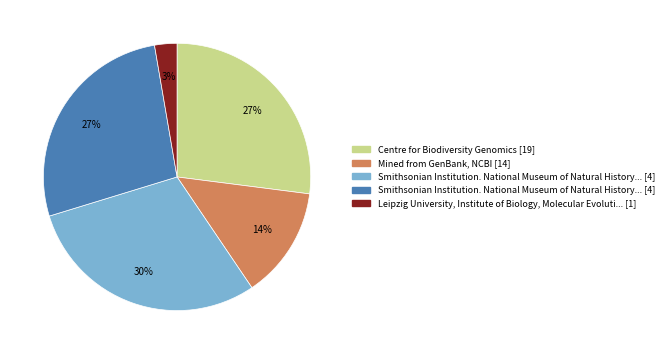

Is there a majority slice in this chart?

No